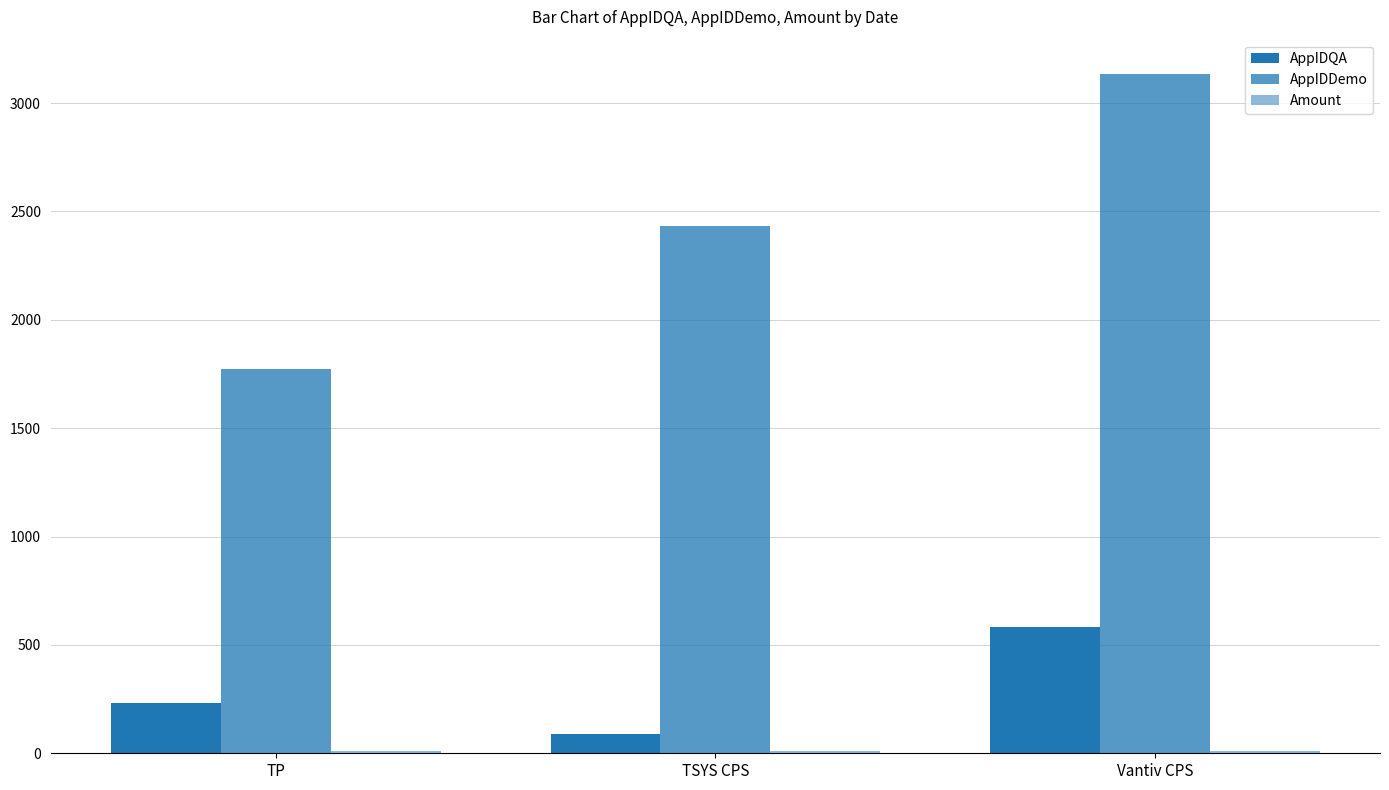

What is the total value across all series at TP?

2017.5